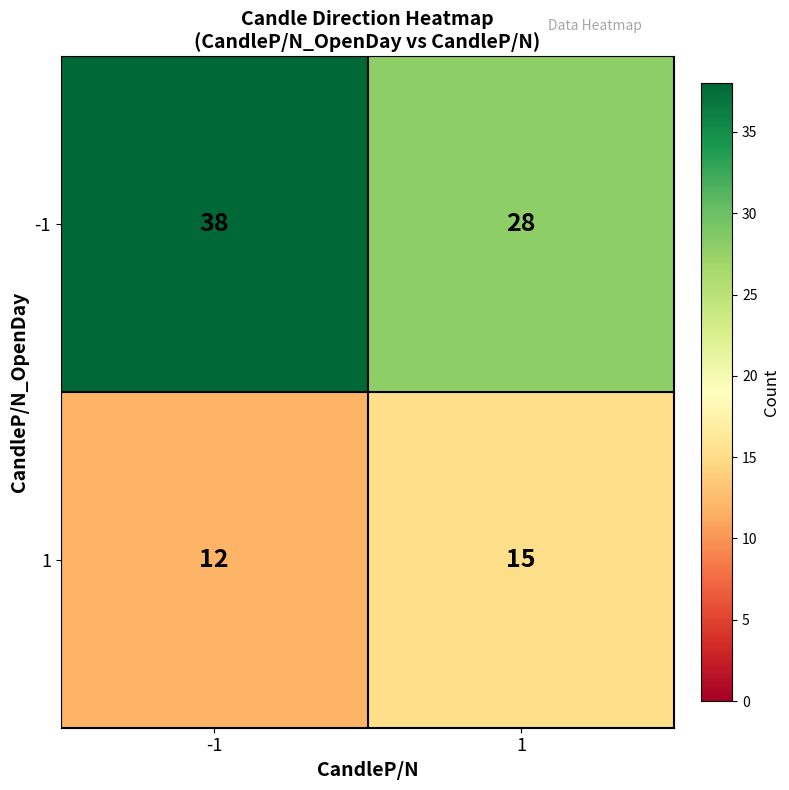

True or false: -1 has a value of 38 at -1.

True